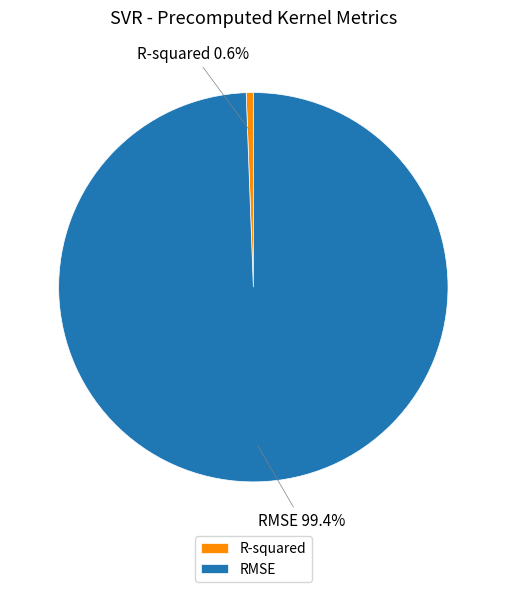

To the nearest percent, what is the average slice percentage?

50%